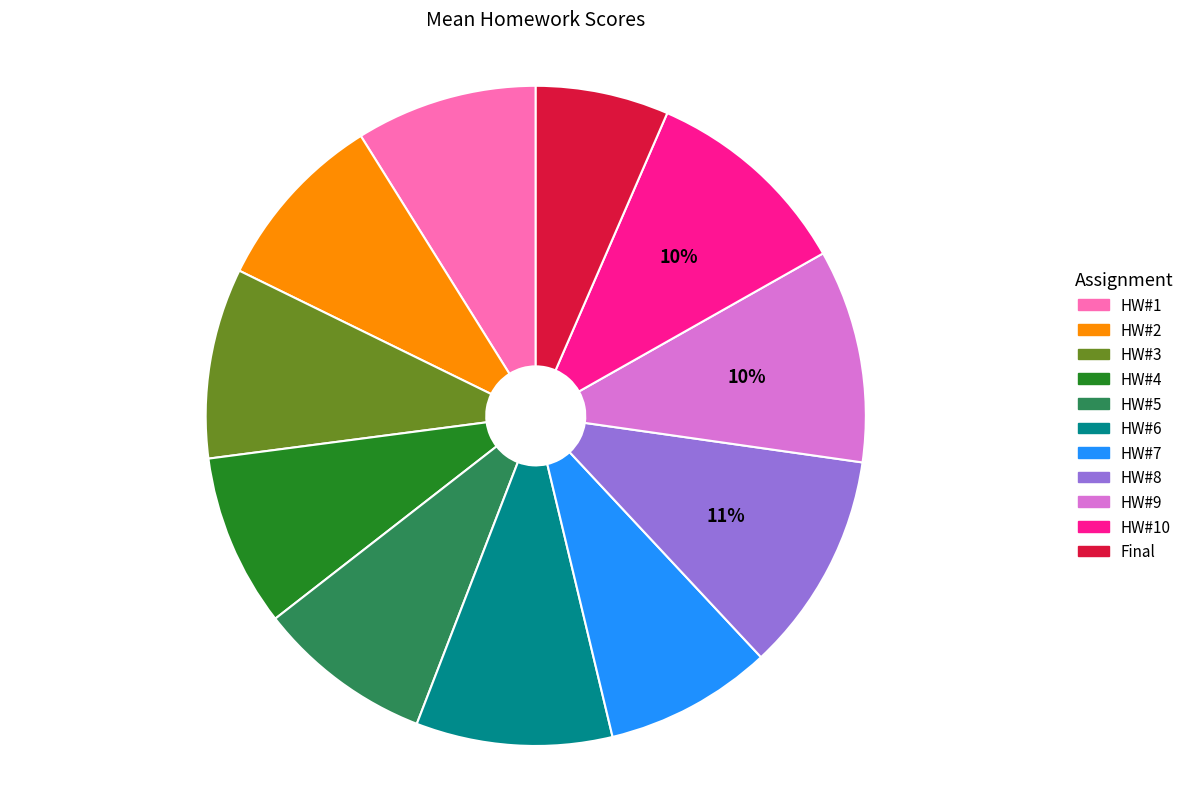

To the nearest percent, what is the combined percentage of HW#3 and Final?

16%